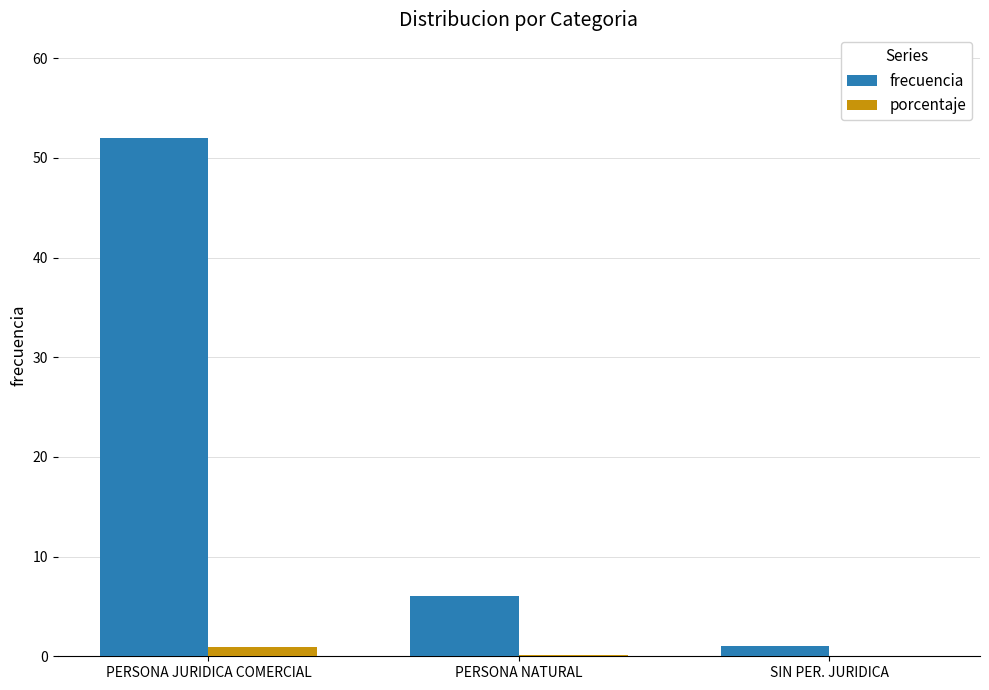

Which series changed the most between PERSONA NATURAL and SIN PER. JURIDICA?

frecuencia